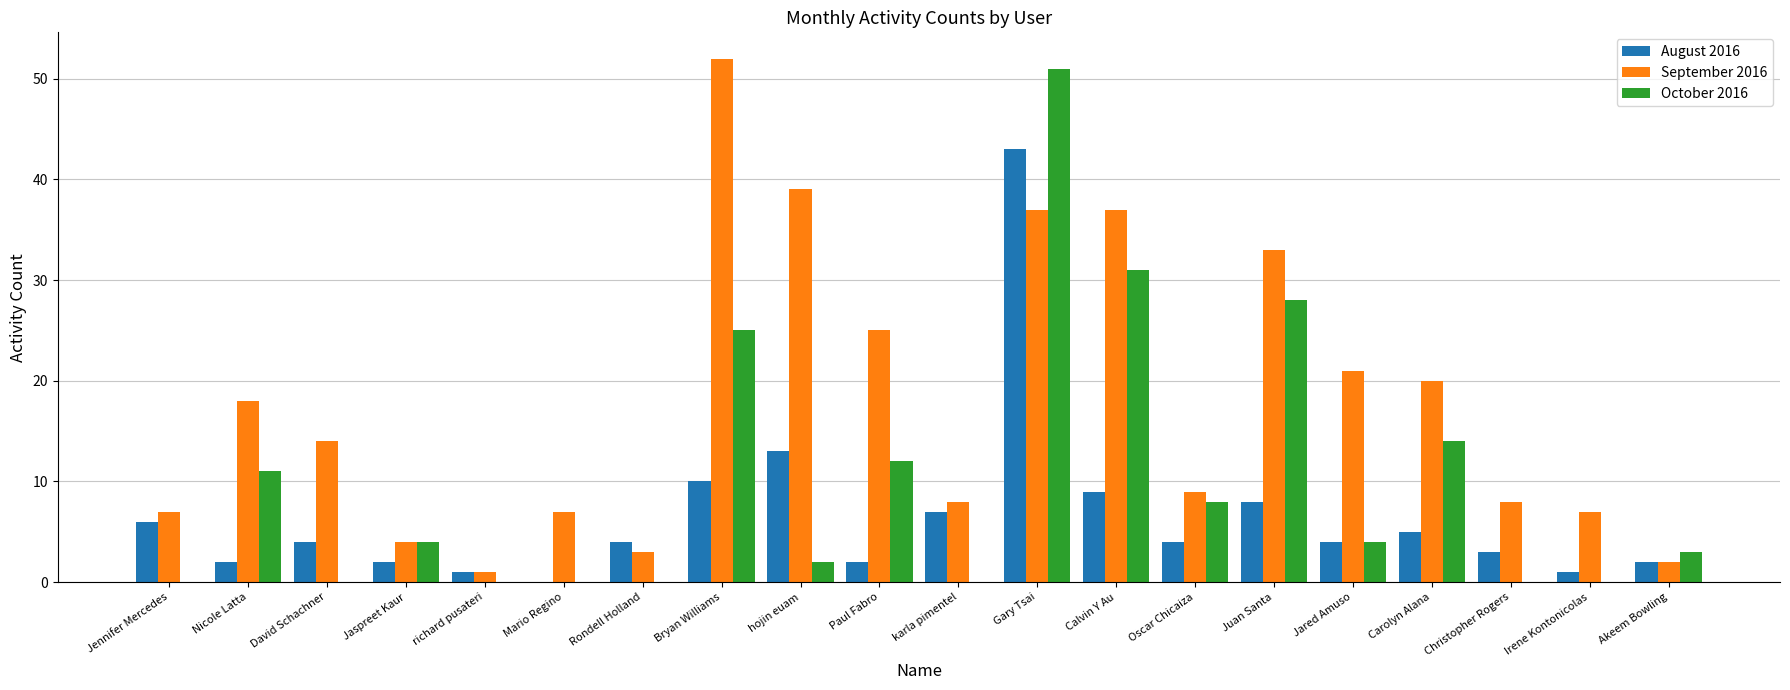

Between Jennifer Mercedes and Gary Tsai, which series saw the biggest shift?

October 2016